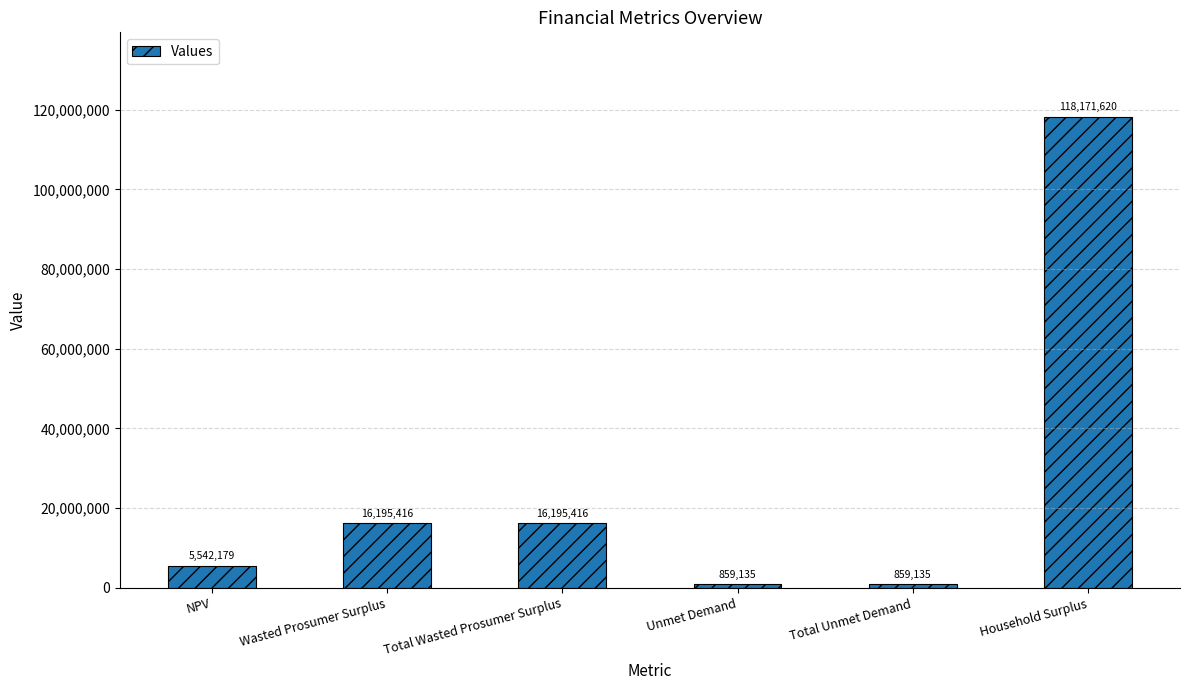

What is the greatest value displayed?

118171620.2